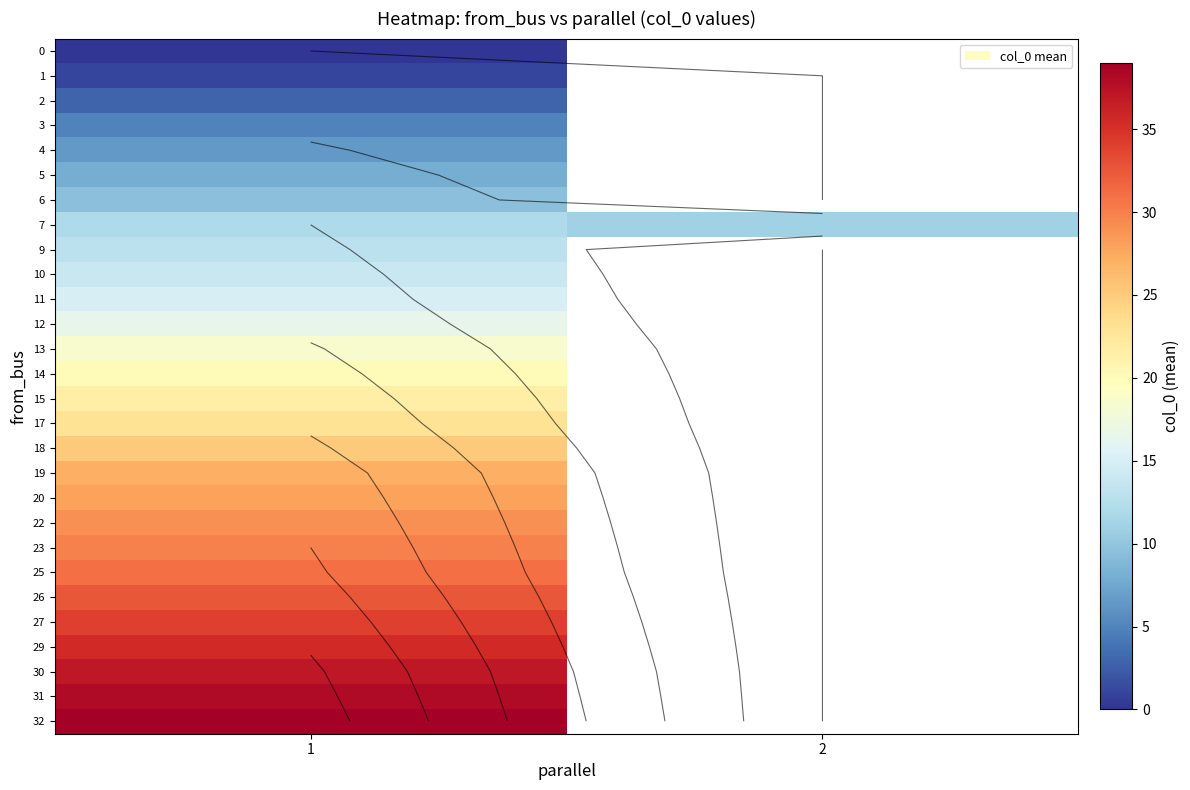

At which category is the sum across all series the highest?

1